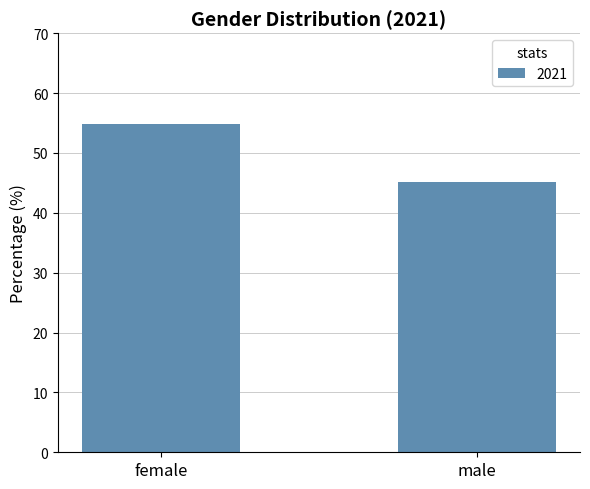

What position from the left is male?

2